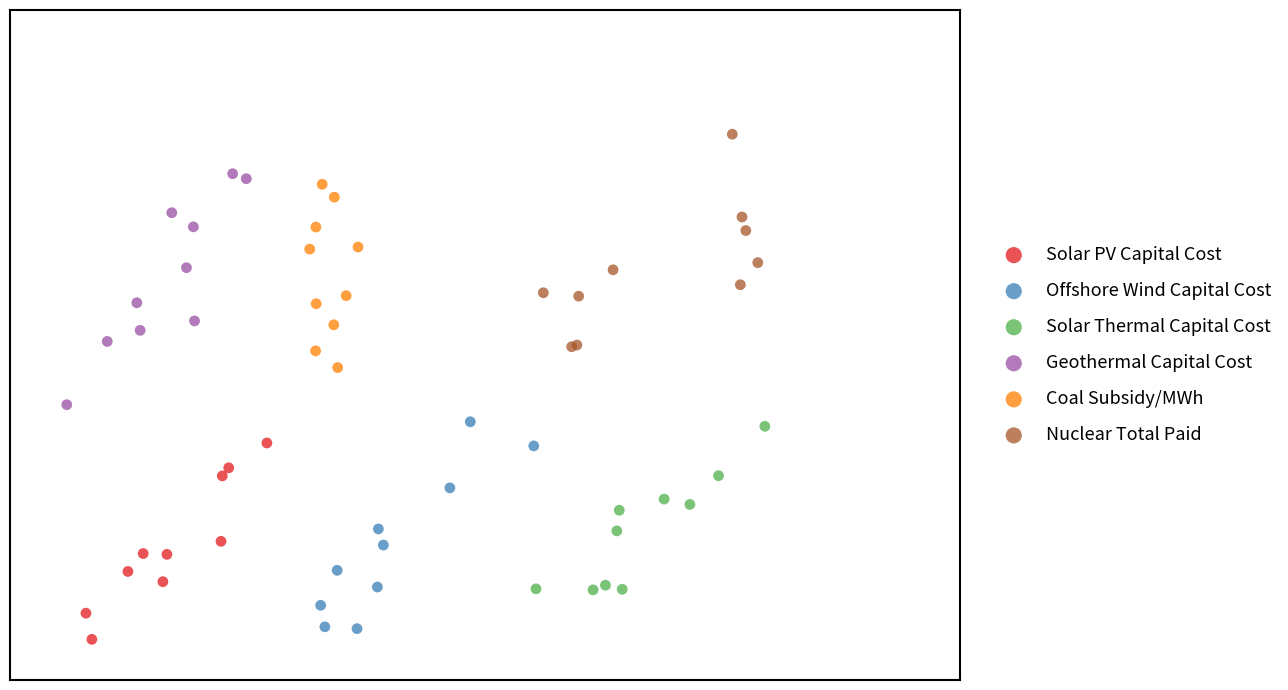

What are all the series names shown in the legend?

Solar PV Capital Cost, Offshore Wind Capital Cost, Solar Thermal Capital Cost, Geothermal Capital Cost, Coal Subsidy/MWh, Nuclear Total Paid